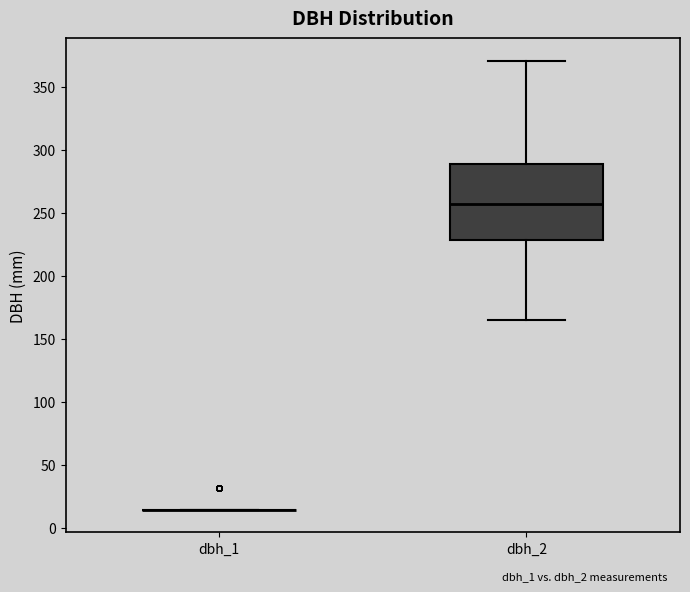

Comparing the boxes themselves (not the whiskers), which one is the tallest?

dbh_2